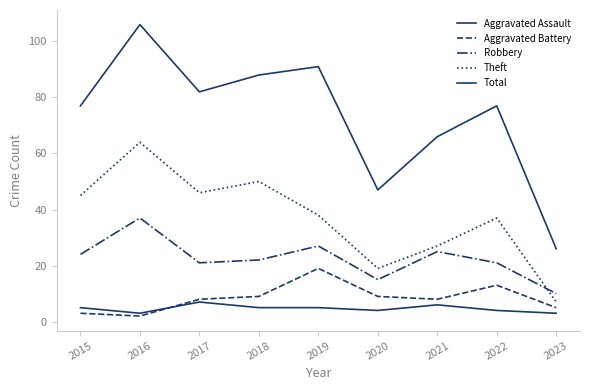

Rank the series at 2021 from highest to lowest value.

Total, Theft, Robbery, Aggravated Battery, Aggravated Assault